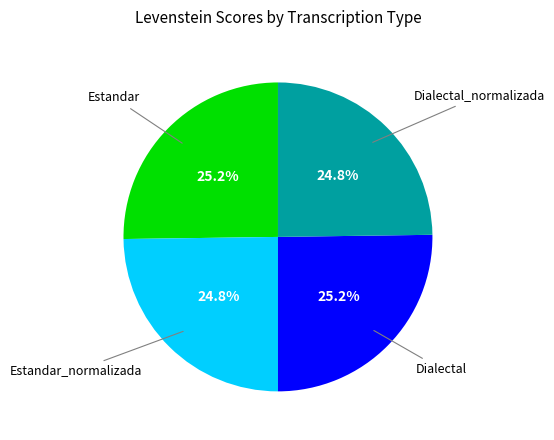

Is there a majority slice in this chart?

No